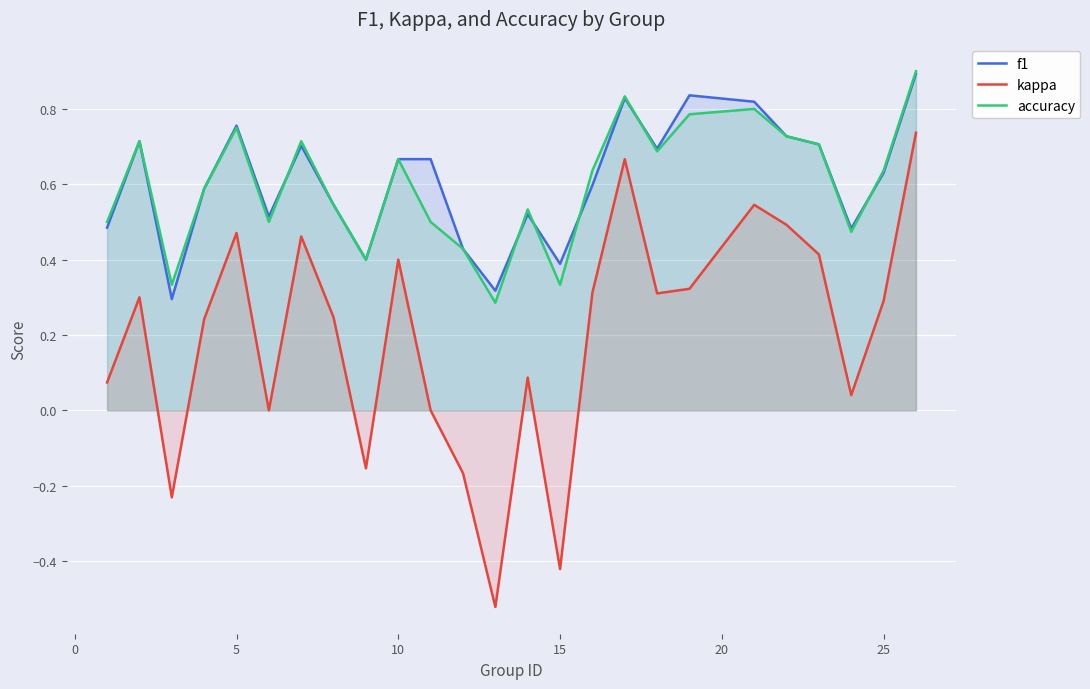

Is it true that kappa equals 0.5 at 25?

False